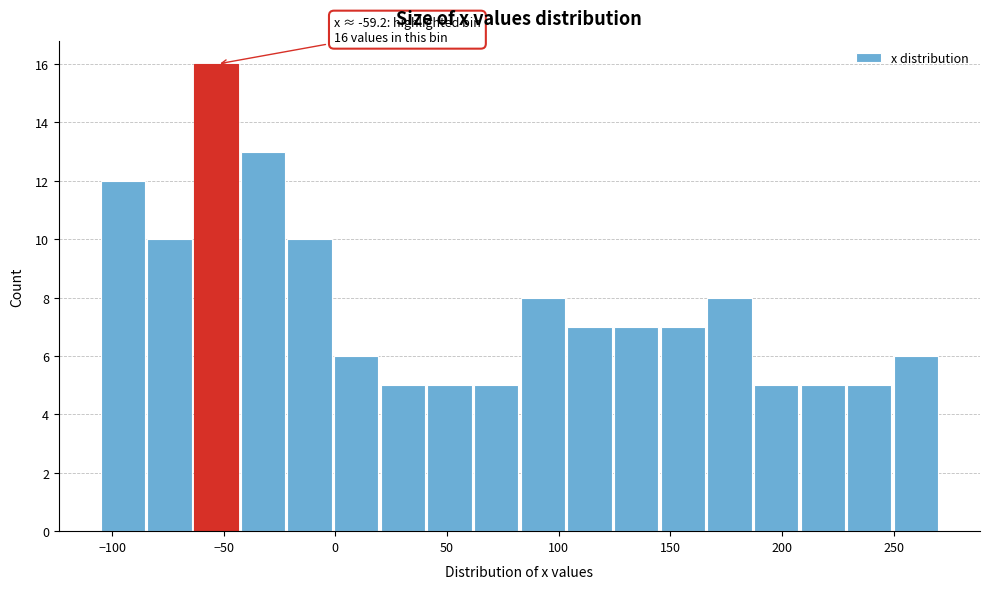

Which range on the x-axis has the tallest bar?

-65 to -40